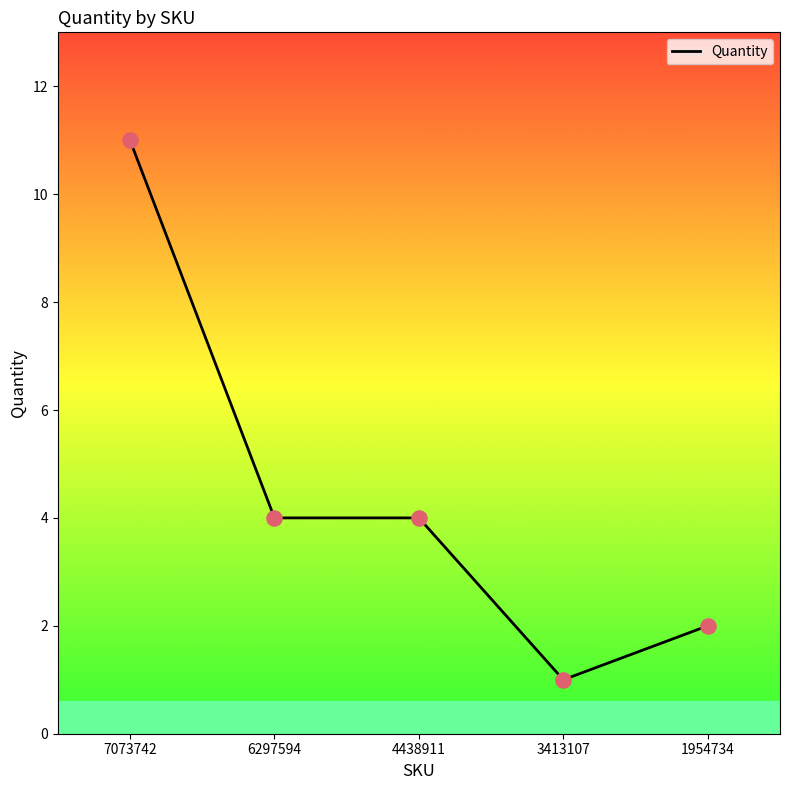

What is the ratio of the value at 1954734 to the value at 7073742?

0.2